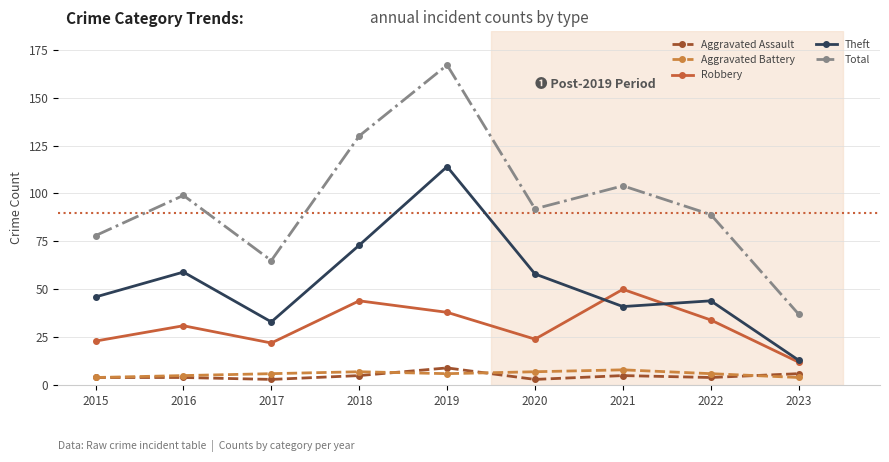

Count the Aggravated Assault values in the range 4 to 5.

5